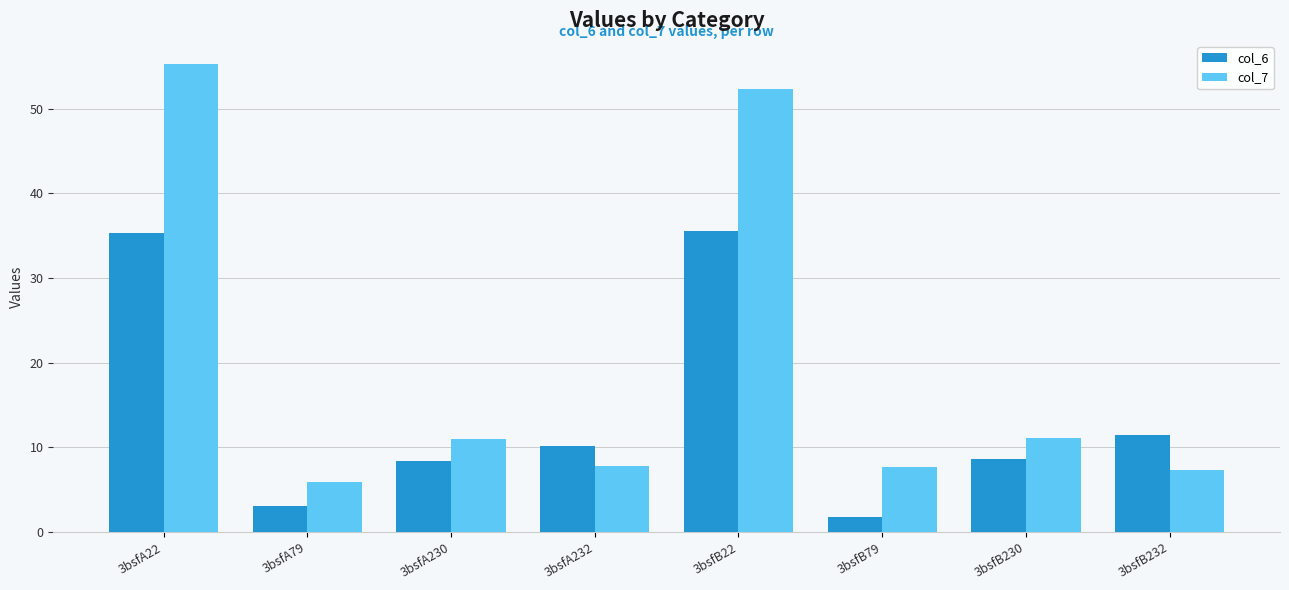

What is the label of the 3rd bar from the right?

3bsfB79